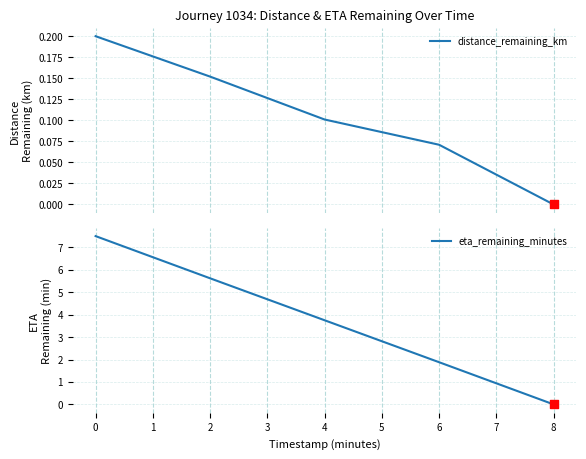

List the labels in order of eta_remaining_minutes value, largest first.

0, 2, 4, 6, 8